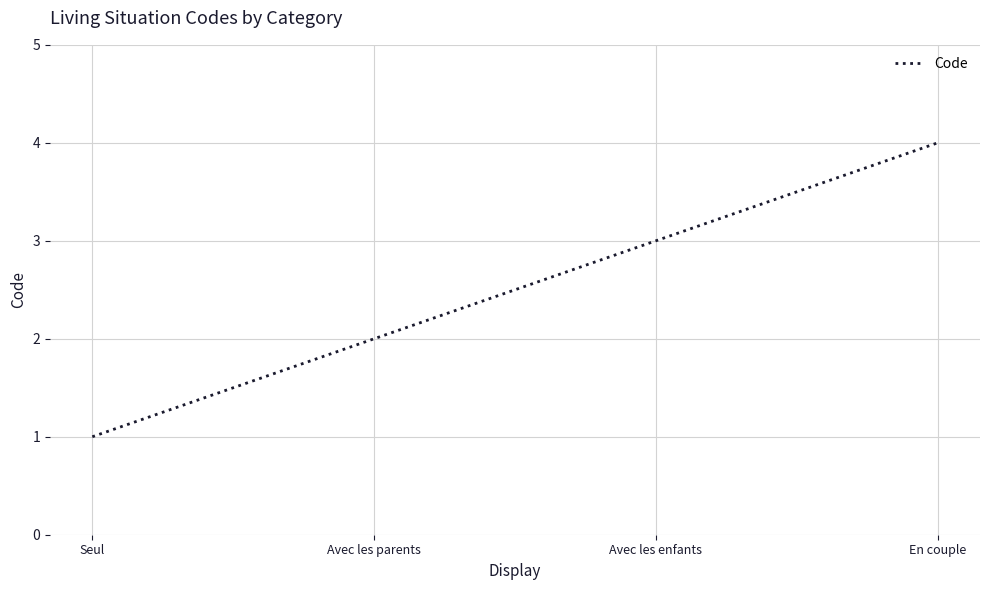

What is the sum of all values?

10